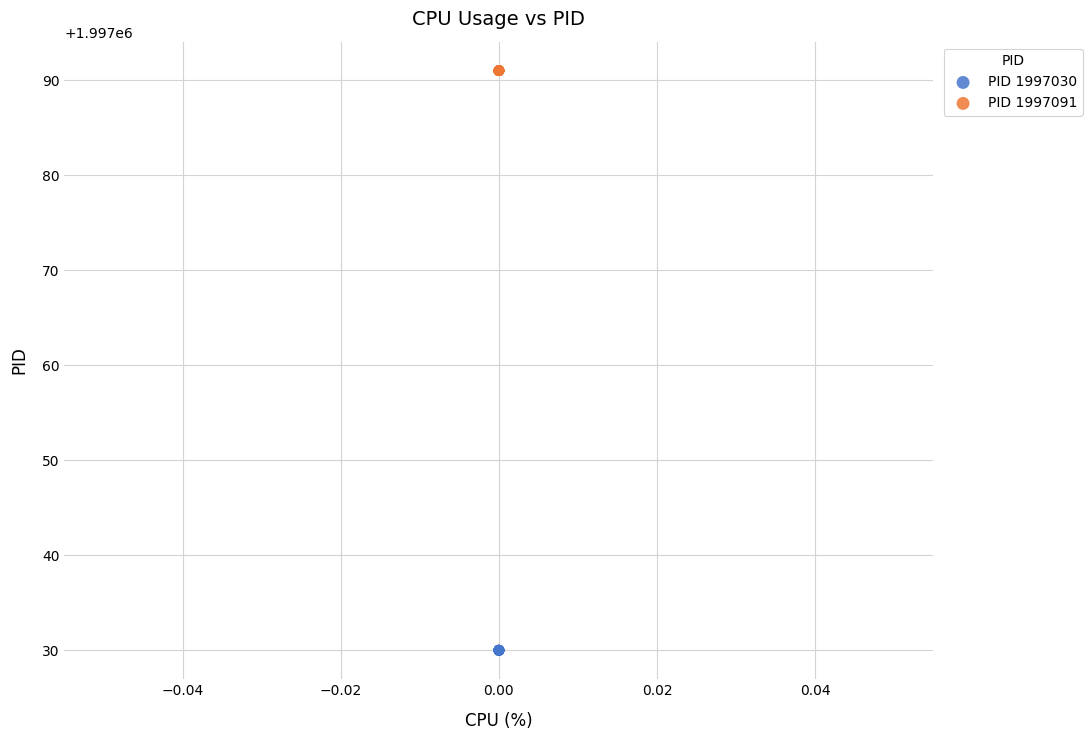

Which series reaches the minimum Y coordinate?

PID 1997030